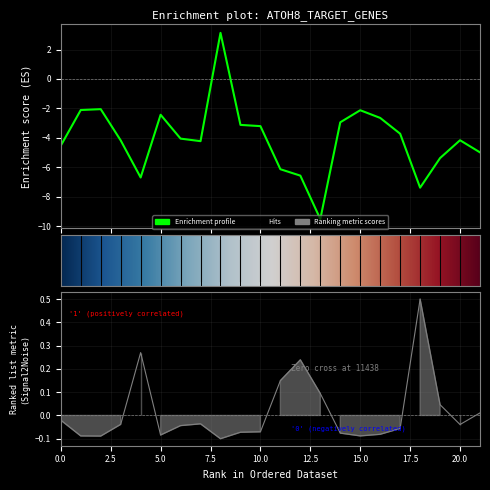

Which series has the largest total across all categories?

Ranking metric scores